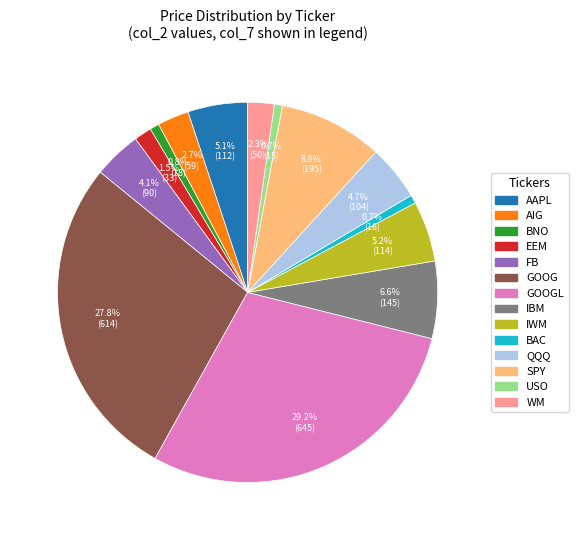

How many slices are in this pie chart?

14